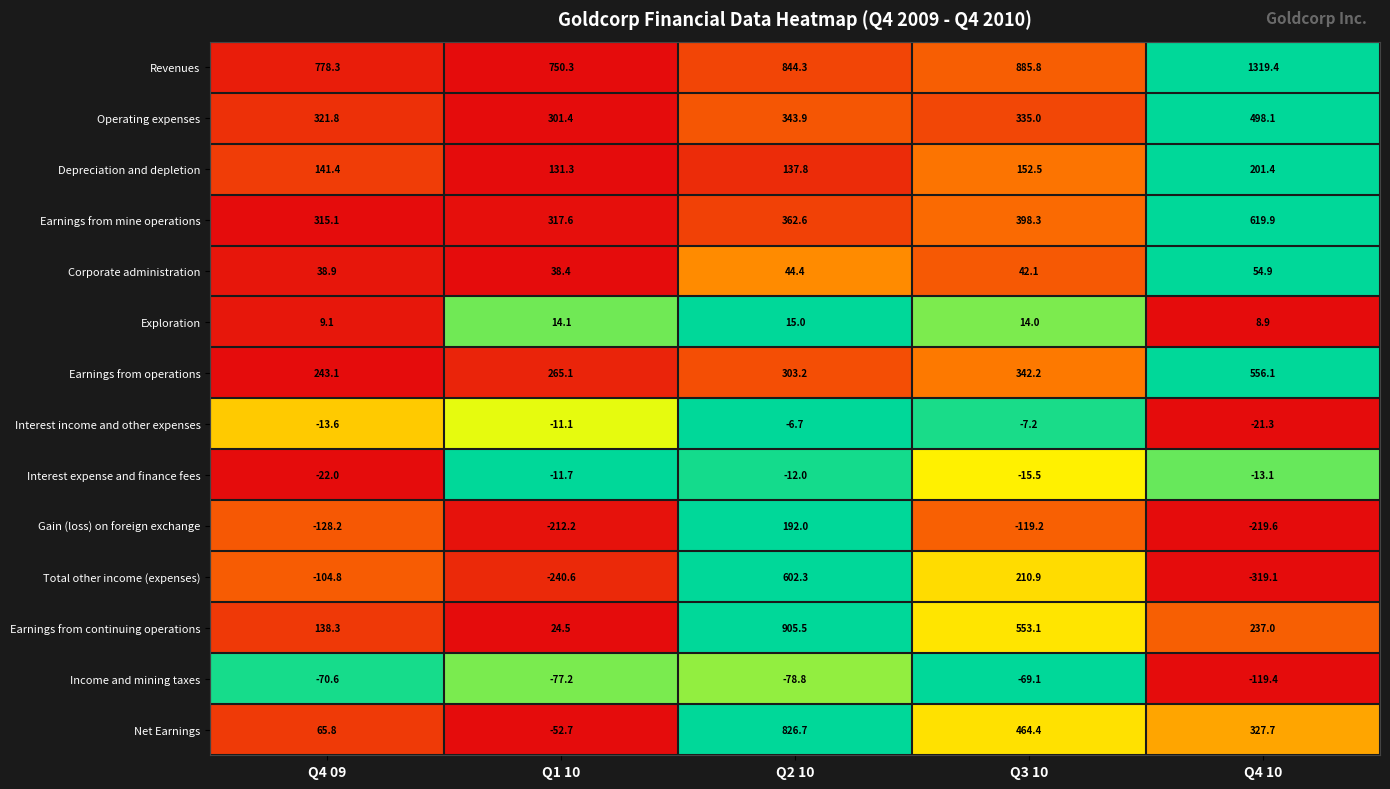

True or false: Total other income (expenses) has a value of 89.8 at Q3 10.

False